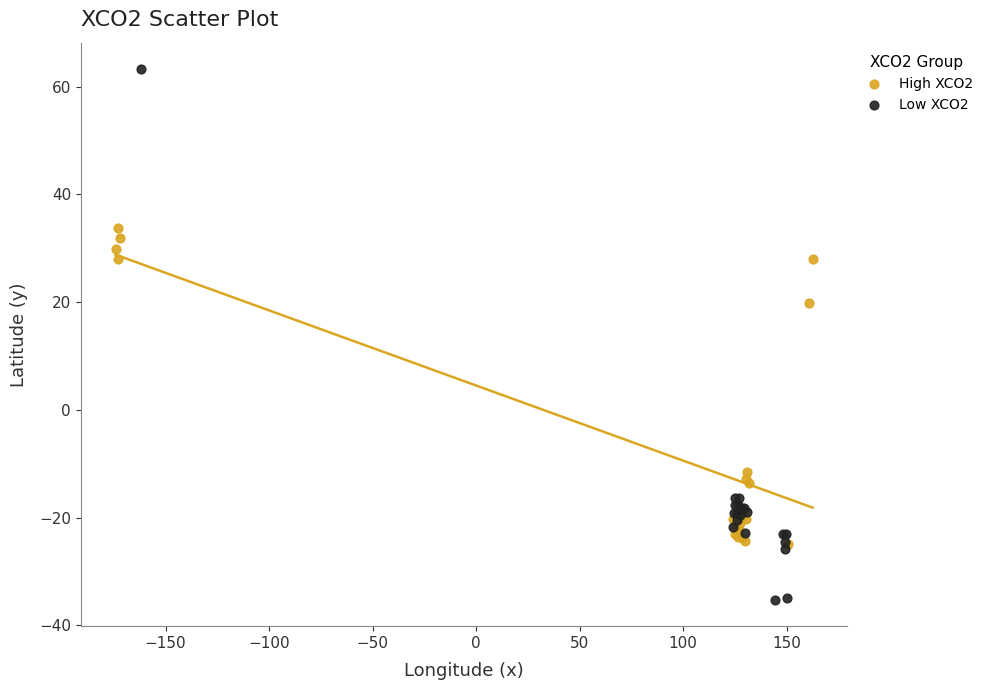

Which series reaches the maximum Y coordinate?

Low XCO2